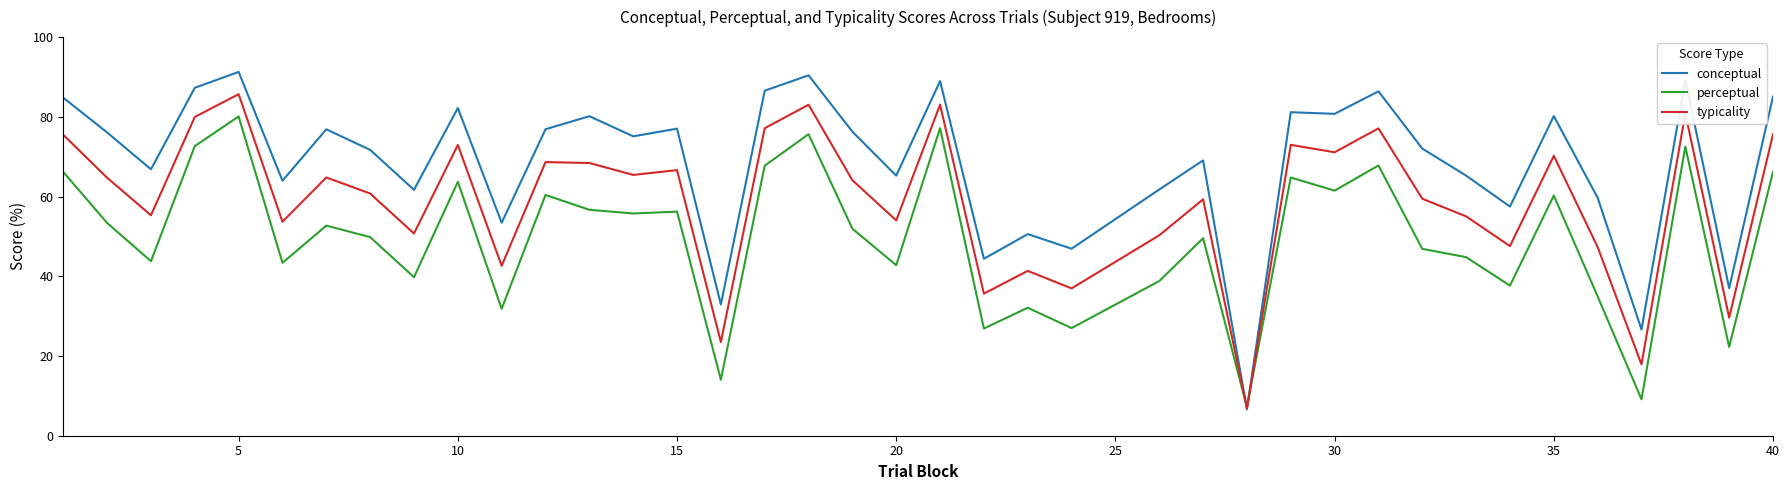

How many categories are shown in the chart?

39